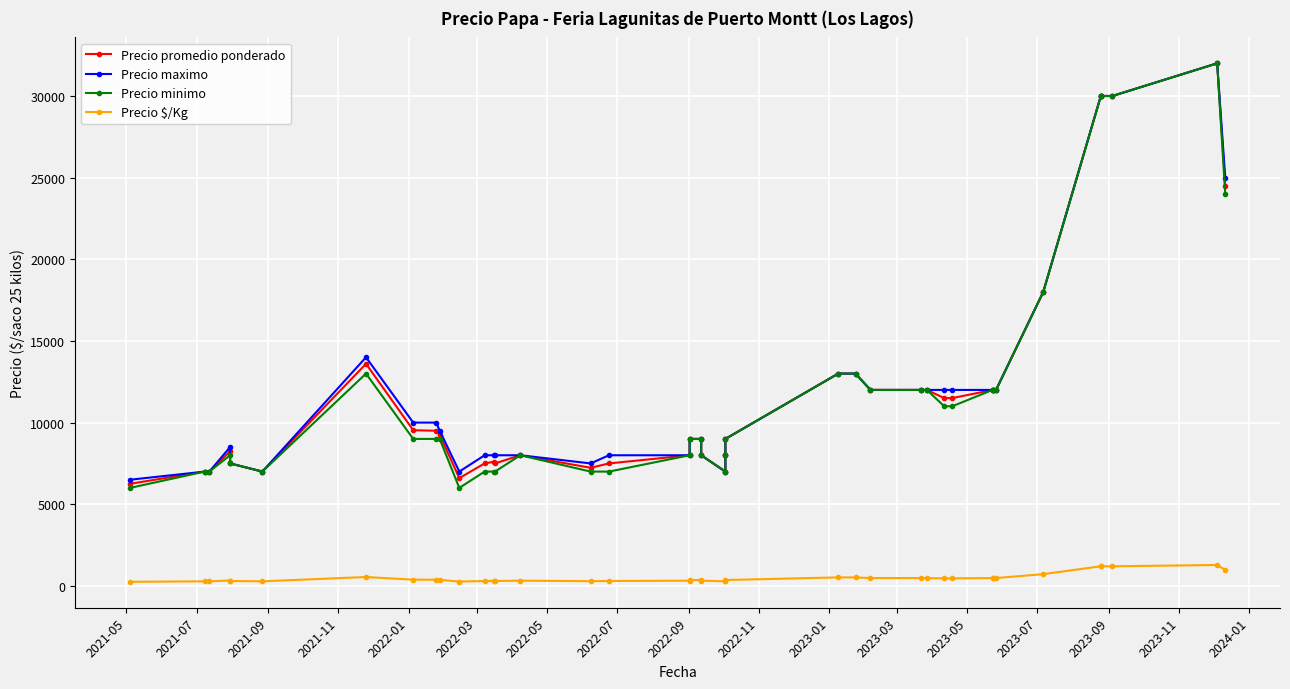

True or false: Precio $/Kg and Precio minimo cross at least once.

False